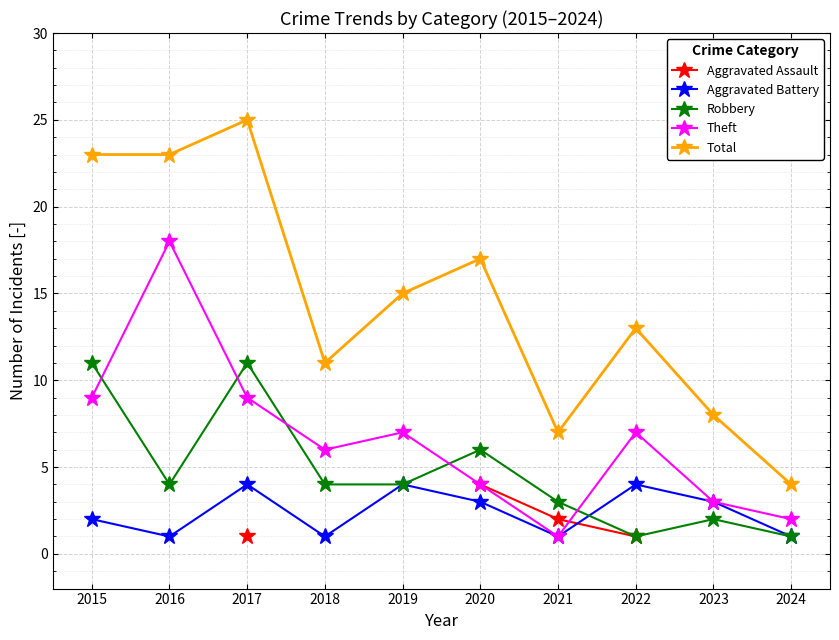

What is the value of the Total point at the 5th from the left?

15